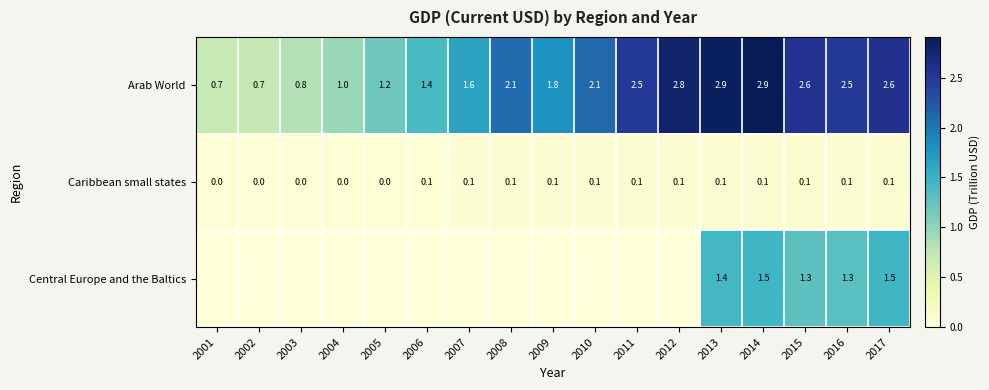

What is the lowest value of the Arab World series?

0.7